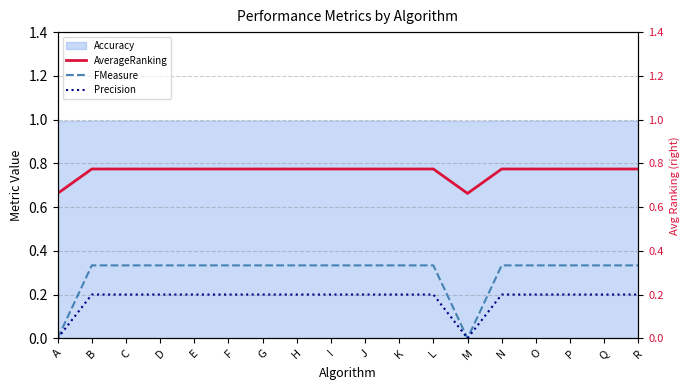

Read the FMeasure value at E.

0.3